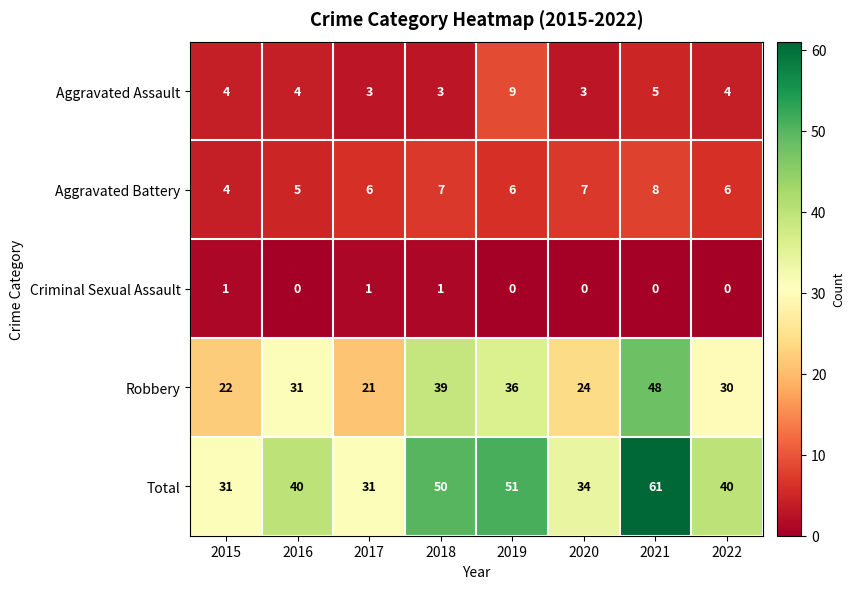

Count the number of categories in the chart.

8